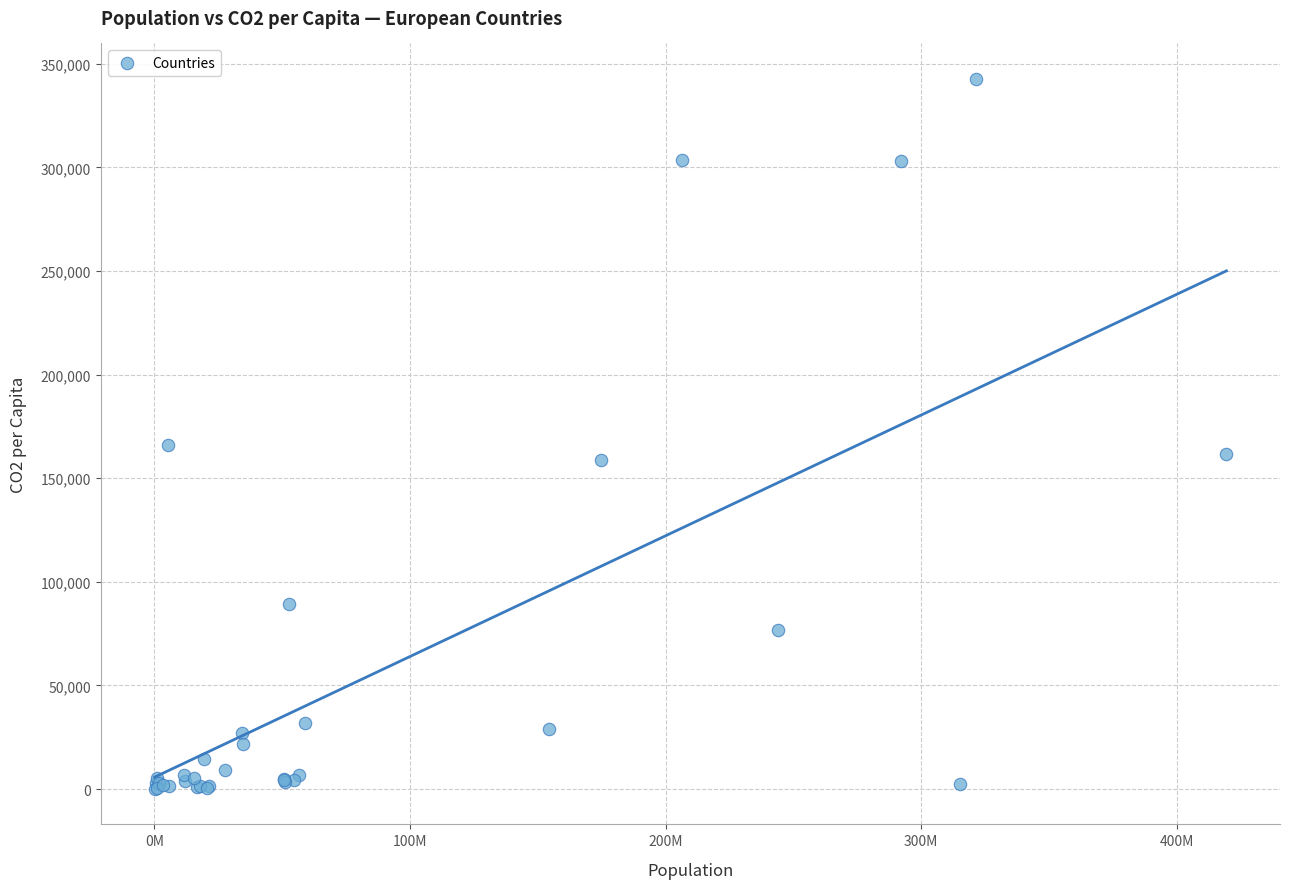

What Y value in the scatter plot is closest to 171357?

165888.6